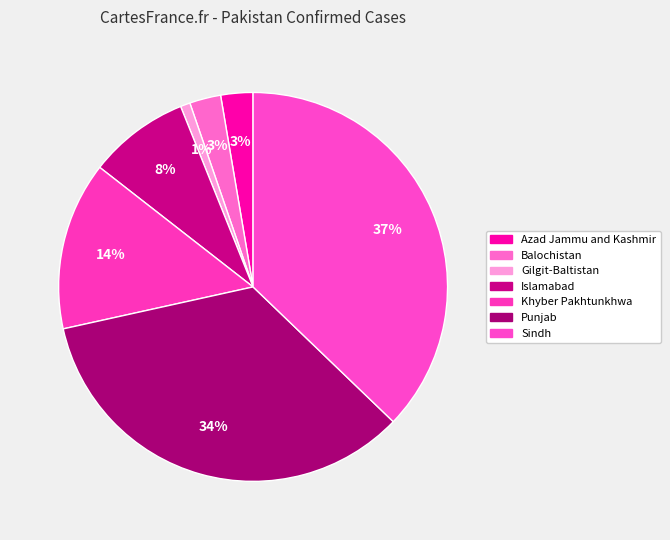

What percentage do Balochistan and Punjab together represent?

36.9%